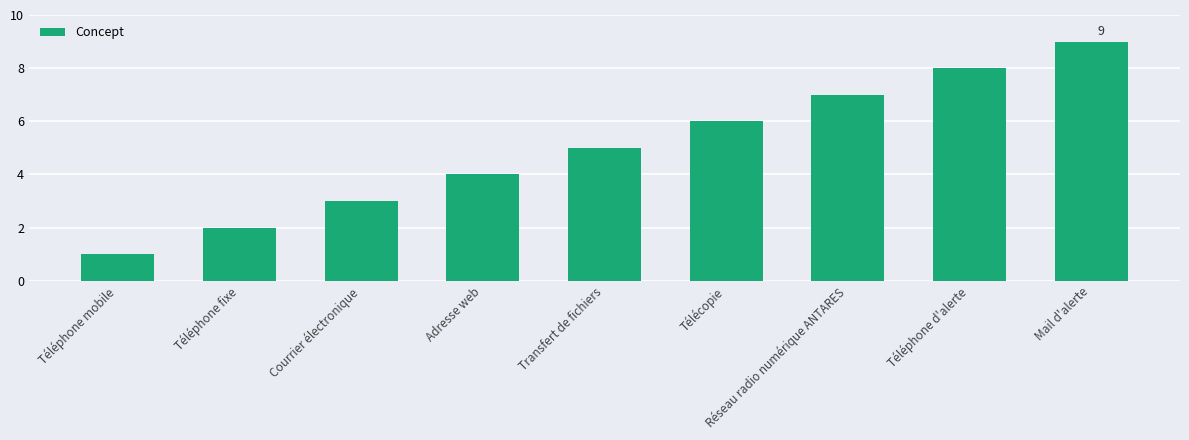

How many bars are there in total?

9